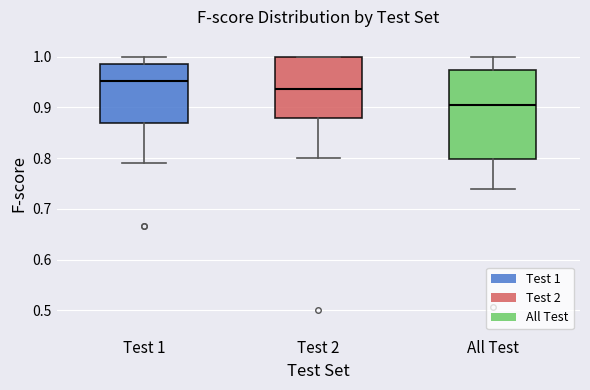

Where does the lower whisker of the box for Test 1 end on the y-axis? The values are not printed on the chart, so give them approximately, as read against the axis.

0.79